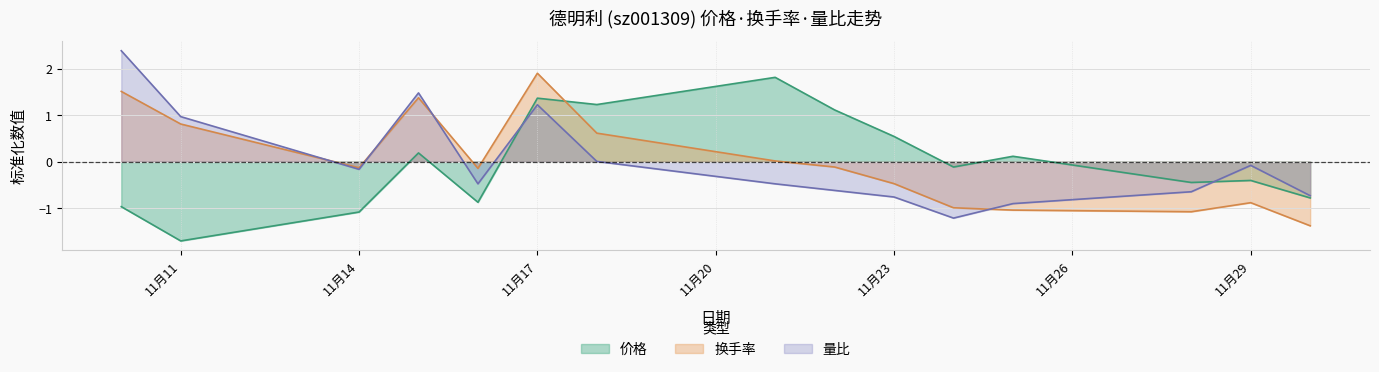

True or false: 换手率 and 量比 cross at least once.

True